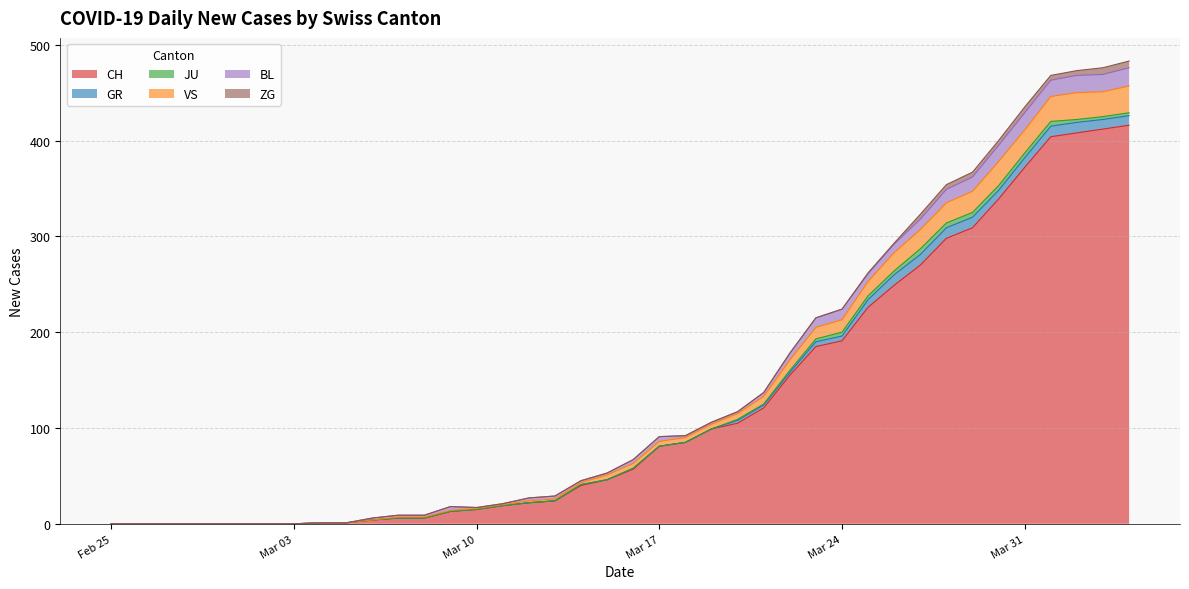

Reading left to right, extract all data points from this chart.

CH: 2020-02-25=0	2020-02-26=0	2020-02-27=0	2020-02-28=0	2020-02-29=0	2020-03-01=0	2020-03-02=0	2020-03-03=0	2020-03-04=1	2020-03-05=1	2020-03-06=4	2020-03-07=6	2020-03-08=6	2020-03-09=13	2020-03-10=15	2020-03-11=19	2020-03-12=22	2020-03-13=24	2020-03-14=40	2020-03-15=46	2020-03-16=57	2020-03-17=81	2020-03-18=85	2020-03-19=99	2020-03-20=105	2020-03-21=121	2020-03-22=155	2020-03-23=185	2020-03-24=191	2020-03-25=226	2020-03-26=249	2020-03-27=270	2020-03-28=298	2020-03-29=309	2020-03-30=339	2020-03-31=372	2020-04-01=404	2020-04-02=408	2020-04-03=412	2020-04-04=416
GR: 2020-02-25=0	2020-02-26=0	2020-02-27=0	2020-02-28=0	2020-02-29=0	2020-03-01=0	2020-03-02=0	2020-03-03=0	2020-03-04=0	2020-03-05=0	2020-03-06=0	2020-03-07=0	2020-03-08=0	2020-03-09=0	2020-03-10=0	2020-03-11=0	2020-03-12=0	2020-03-13=0	2020-03-14=1	2020-03-15=0	2020-03-16=1	2020-03-17=0	2020-03-18=0	2020-03-19=0	2020-03-20=3	2020-03-21=3	2020-03-22=3	2020-03-23=5	2020-03-24=5	2020-03-25=8	2020-03-26=11	2020-03-27=11	2020-03-28=11	2020-03-29=11	2020-03-30=9	2020-03-31=10	2020-04-01=11	2020-04-02=11	2020-04-03=10	2020-04-04=10
JU: 2020-02-25=0	2020-02-26=0	2020-02-27=0	2020-02-28=0	2020-02-29=0	2020-03-01=0	2020-03-02=0	2020-03-03=0	2020-03-04=0	2020-03-05=0	2020-03-06=0	2020-03-07=0	2020-03-08=0	2020-03-09=0	2020-03-10=0	2020-03-11=0	2020-03-12=0	2020-03-13=0	2020-03-14=0	2020-03-15=0	2020-03-16=0	2020-03-17=0	2020-03-18=0	2020-03-19=0	2020-03-20=1	2020-03-21=1	2020-03-22=2	2020-03-23=3	2020-03-24=4	2020-03-25=4	2020-03-26=4	2020-03-27=6	2020-03-28=5	2020-03-29=5	2020-03-30=5	2020-03-31=5	2020-04-01=5	2020-04-02=3	2020-04-03=3	2020-04-04=3
VS: 2020-02-25=0	2020-02-26=0	2020-02-27=0	2020-02-28=0	2020-02-29=0	2020-03-01=0	2020-03-02=0	2020-03-03=0	2020-03-04=0	2020-03-05=0	2020-03-06=0	2020-03-07=1	2020-03-08=1	2020-03-09=1	2020-03-10=1	2020-03-11=1	2020-03-12=2	2020-03-13=2	2020-03-14=2	2020-03-15=5	2020-03-16=5	2020-03-17=5	2020-03-18=5	2020-03-19=5	2020-03-20=6	2020-03-21=8	2020-03-22=11	2020-03-23=12	2020-03-24=13	2020-03-25=15	2020-03-26=19	2020-03-27=20	2020-03-28=21	2020-03-29=22	2020-03-30=25	2020-03-31=24	2020-04-01=26	2020-04-02=28	2020-04-03=26	2020-04-04=28
BL: 2020-02-25=0	2020-02-26=0	2020-02-27=0	2020-02-28=0	2020-02-29=0	2020-03-01=0	2020-03-02=0	2020-03-03=0	2020-03-04=0	2020-03-05=0	2020-03-06=2	2020-03-07=2	2020-03-08=2	2020-03-09=4	2020-03-10=1	2020-03-11=1	2020-03-12=3	2020-03-13=3	2020-03-14=2	2020-03-15=2	2020-03-16=4	2020-03-17=5	2020-03-18=2	2020-03-19=2	2020-03-20=2	2020-03-21=4	2020-03-22=7	2020-03-23=10	2020-03-24=11	2020-03-25=8	2020-03-26=9	2020-03-27=11	2020-03-28=14	2020-03-29=15	2020-03-30=17	2020-03-31=18	2020-04-01=17	2020-04-02=18	2020-04-03=18	2020-04-04=19
ZG: 2020-02-25=0	2020-02-26=0	2020-02-27=0	2020-02-28=0	2020-02-29=0	2020-03-01=0	2020-03-02=0	2020-03-03=0	2020-03-04=0	2020-03-05=0	2020-03-06=0	2020-03-07=0	2020-03-08=0	2020-03-09=0	2020-03-10=0	2020-03-11=0	2020-03-12=0	2020-03-13=0	2020-03-14=0	2020-03-15=0	2020-03-16=0	2020-03-17=0	2020-03-18=0	2020-03-19=0	2020-03-20=0	2020-03-21=0	2020-03-22=0	2020-03-23=0	2020-03-24=0	2020-03-25=1	2020-03-26=1	2020-03-27=5	2020-03-28=5	2020-03-29=5	2020-03-30=5	2020-03-31=6	2020-04-01=5	2020-04-02=5	2020-04-03=7	2020-04-04=7